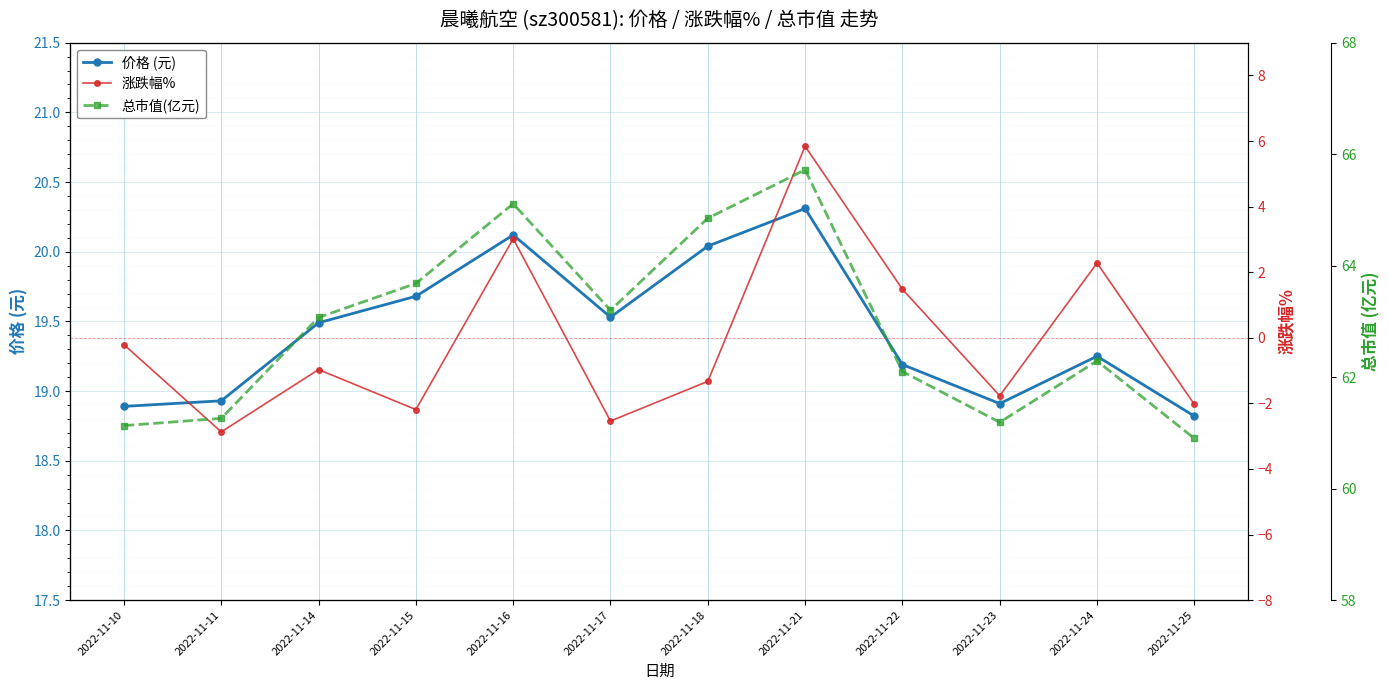

Which has a higher value, 2022-11-18 or 2022-11-15?

2022-11-18